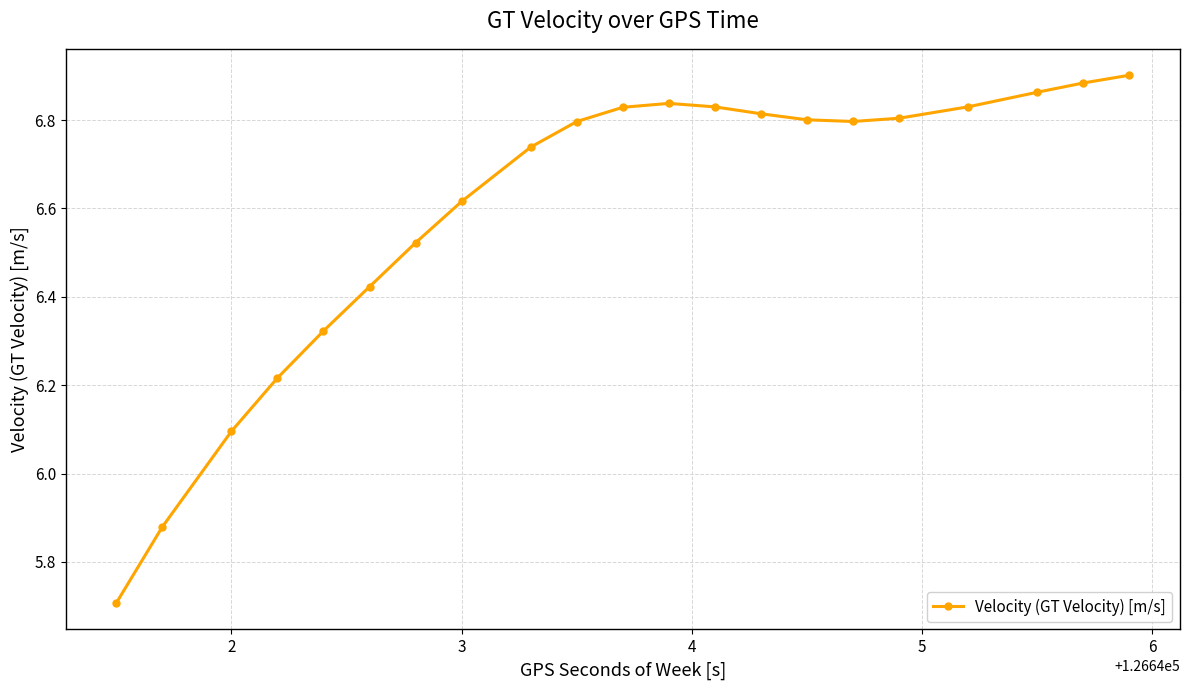

What is the minimum value shown in the chart?

5.7